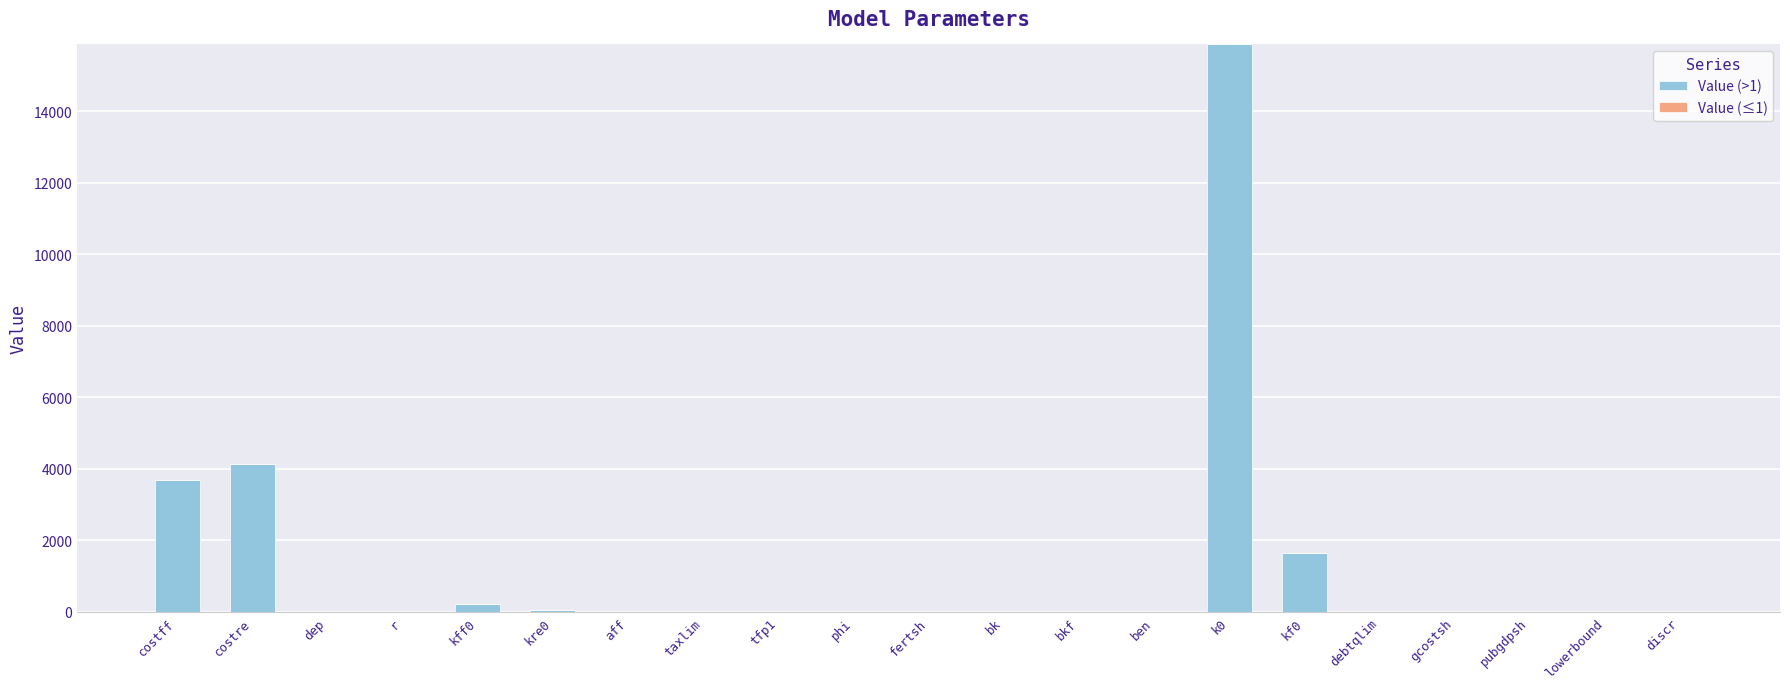

True or false: Value (>1) has a value of 0.0 at bkf.

True